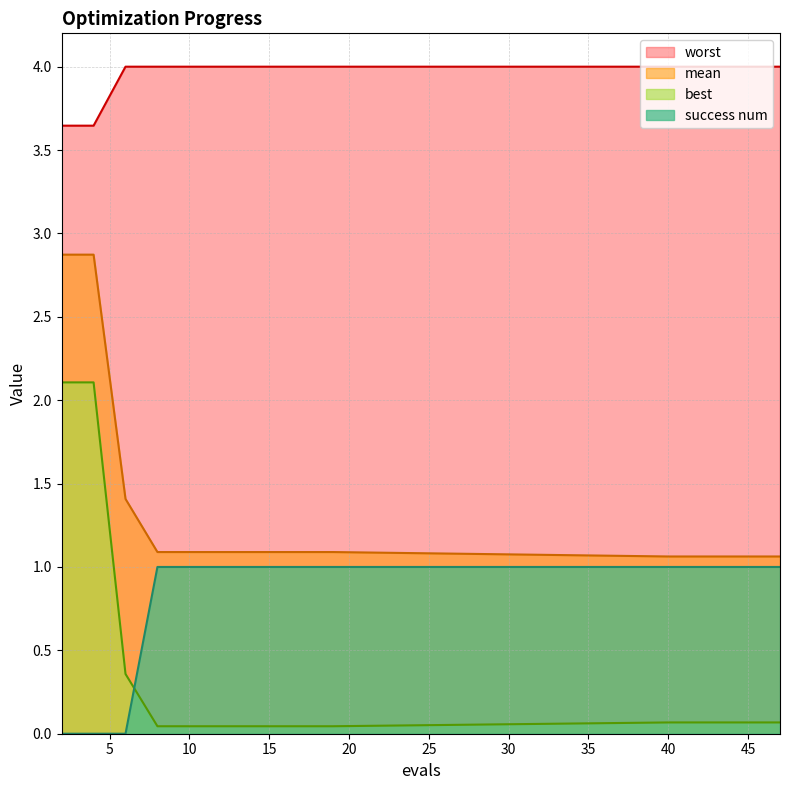

Reading right to left, extract all data points from this chart.

mean: 1.1	1.1	1.1	1.1	1.1	1.1	1.1	1.1	1.1	1.1	1.1	1.1	1.4	2.9	2.9
best: 0.1	0.1	0.1	0.1	0.1	0.0	0.0	0.0	0.0	0.0	0.0	0.0	0.4	2.1	2.1
worst: 4.0	4.0	4.0	4.0	4.0	4.0	4.0	4.0	4.0	4.0	4.0	4.0	4.0	3.6	3.6
success num: 1.0	1.0	1.0	1.0	1.0	1.0	1.0	1.0	1.0	1.0	1.0	1.0	0.0	0.0	0.0